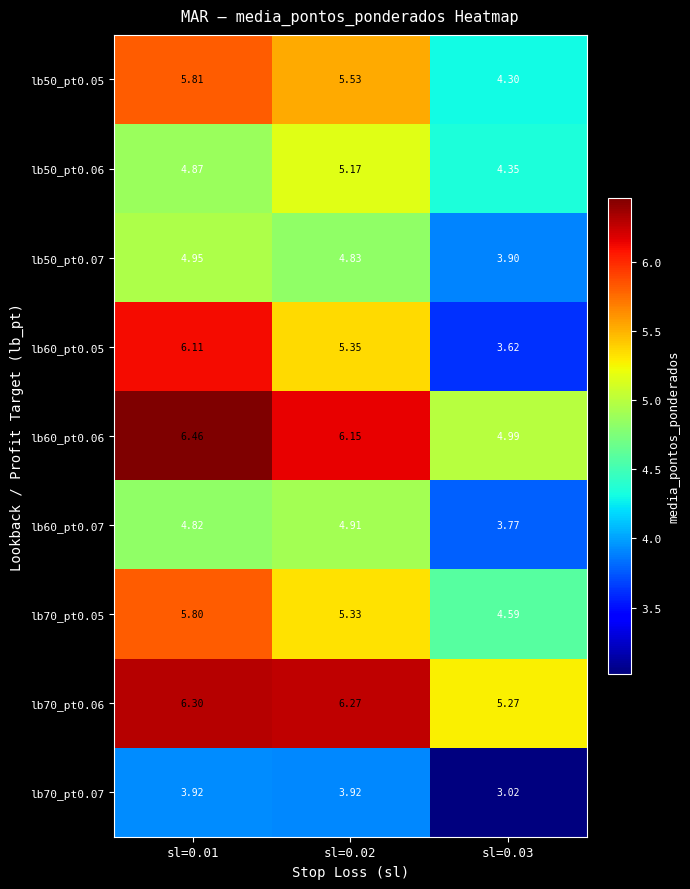

List the series in order of their peak value, lowest first.

lb70_pt0.07, lb60_pt0.07, lb50_pt0.07, lb50_pt0.06, lb70_pt0.05, lb50_pt0.05, lb60_pt0.05, lb70_pt0.06, lb60_pt0.06